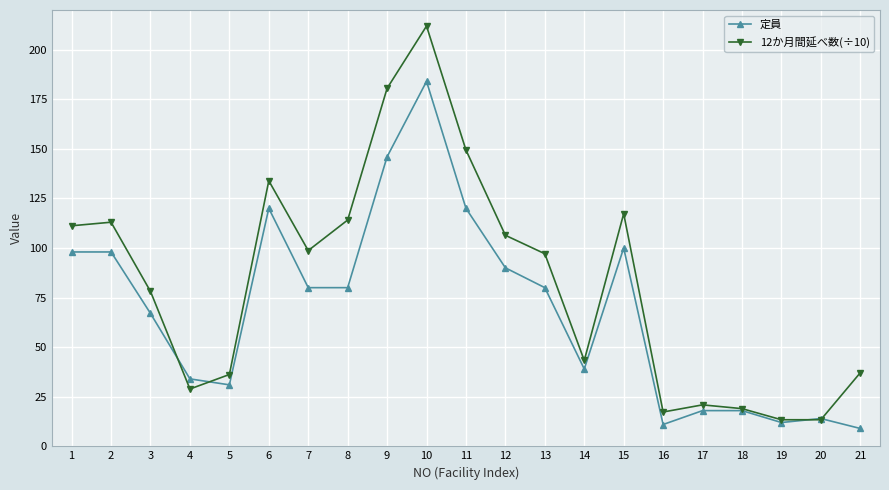

What is the sum of the 定員 values at 17 and 12?

108.0